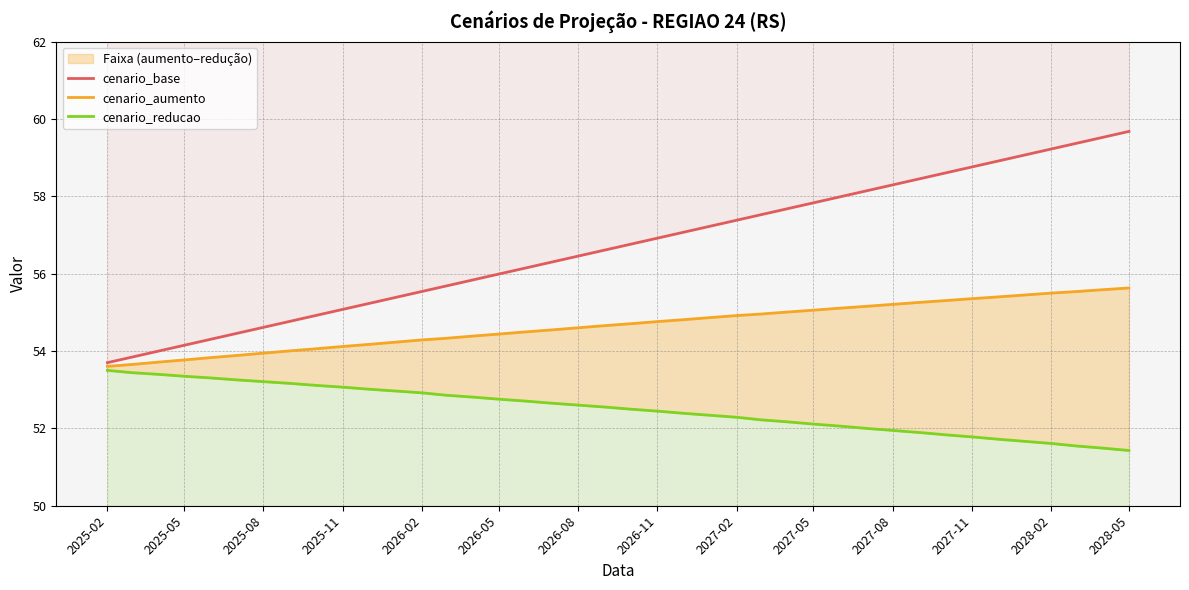

How many series are shown in this chart?

3